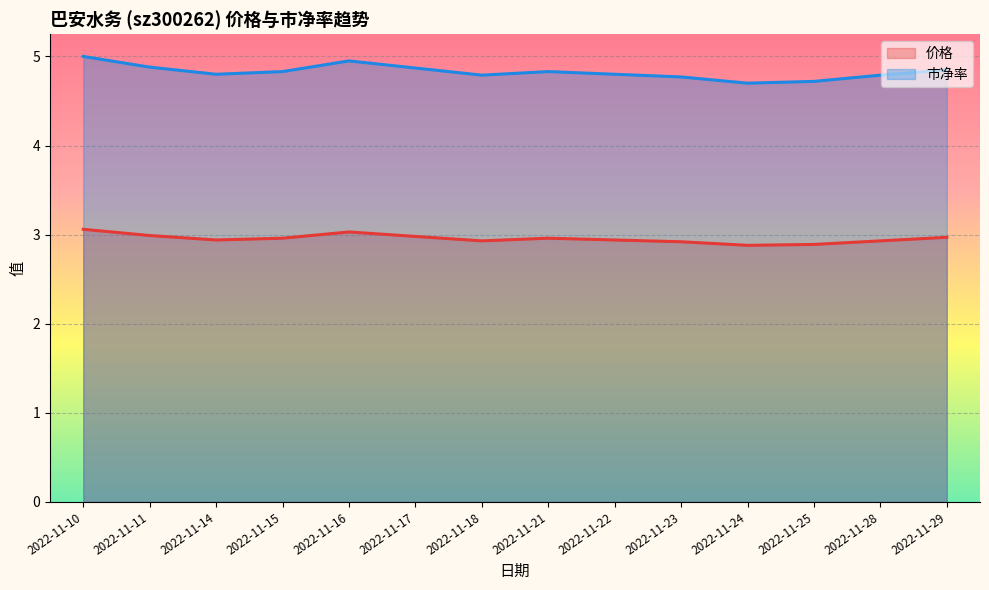

At which label does 市净率 reach its peak?

2022-11-10